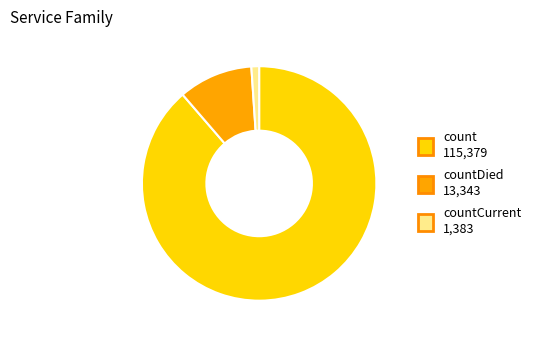

Does any single category account for the majority?

Yes